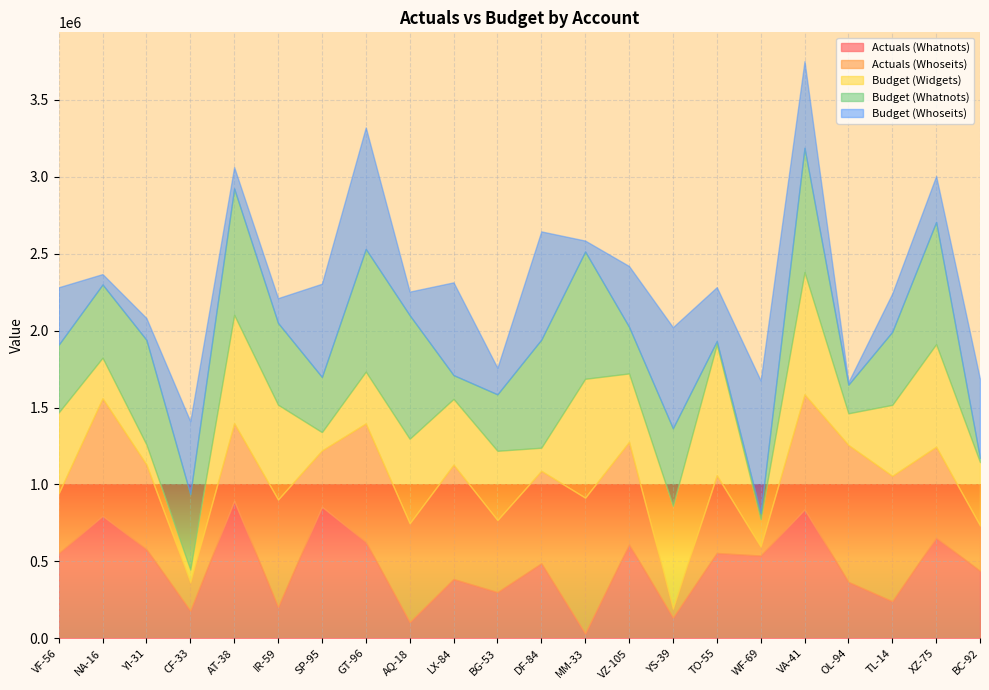

What is the maximum value for Actuals (Whatnots)?

893278